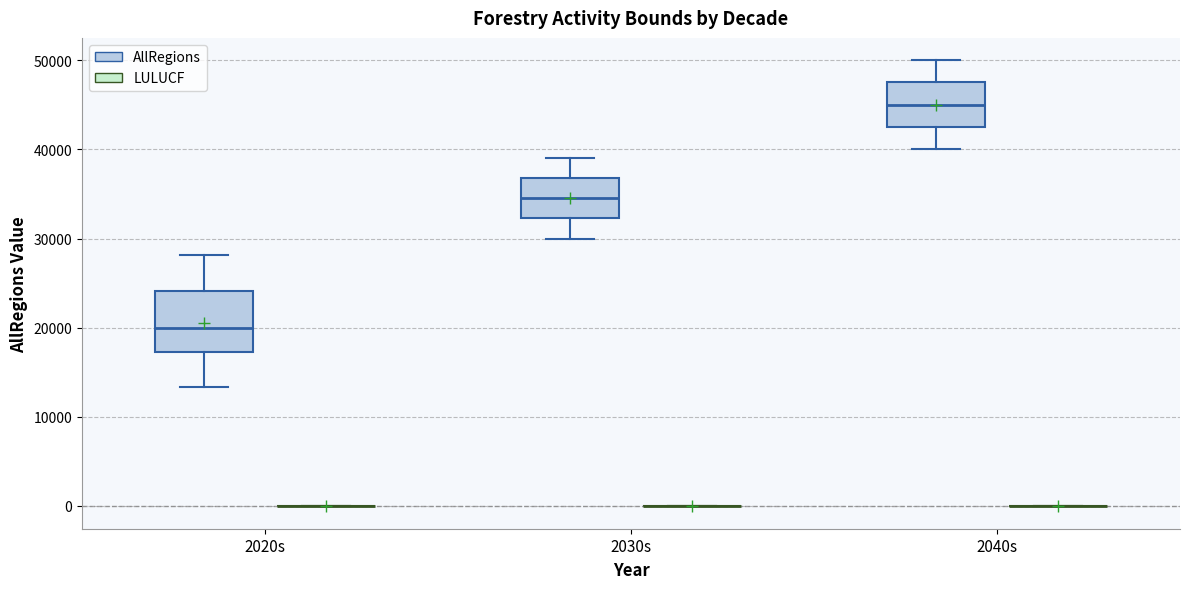

Reading left to right, read every box against the y-axis: the position of its median line, the range the box covers, and the ends of its whiskers. The values are not printed on the chart, so give them approximately, as read against the axis.

2020s (AllRegions): median 20000, box 17000 to 24000, whiskers 13000 to 28000
2020s (LULUCF): box collapsed to a line at 0, whiskers 0 to 0
2030s (AllRegions): median 35000, box 32000 to 37000, whiskers 30000 to 39000
2030s (LULUCF): box collapsed to a line at 0, whiskers 0 to 0
2040s (AllRegions): median 45000, box 43000 to 48000, whiskers 40000 to 50000
2040s (LULUCF): box collapsed to a line at 0, whiskers 0 to 0